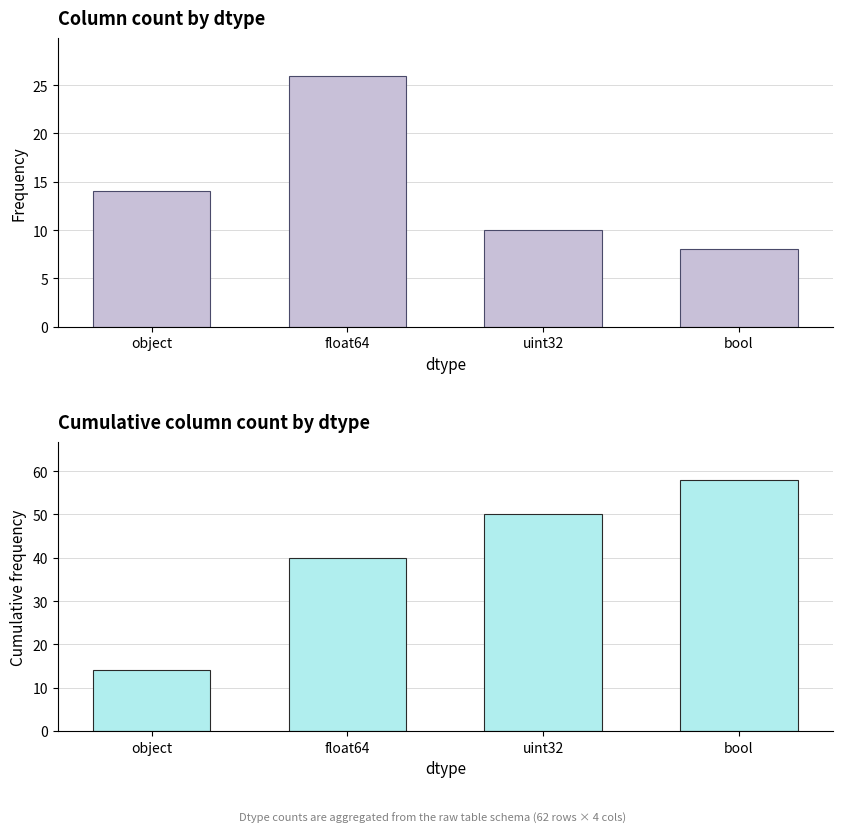

What is the sum of the cumulative count values at uint32 and object?

64